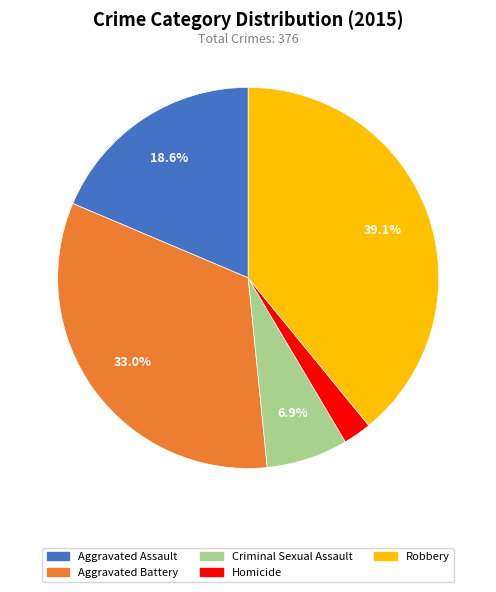

Rank the categories by value from lowest to highest.

Homicide, Criminal Sexual Assault, Aggravated Assault, Aggravated Battery, Robbery